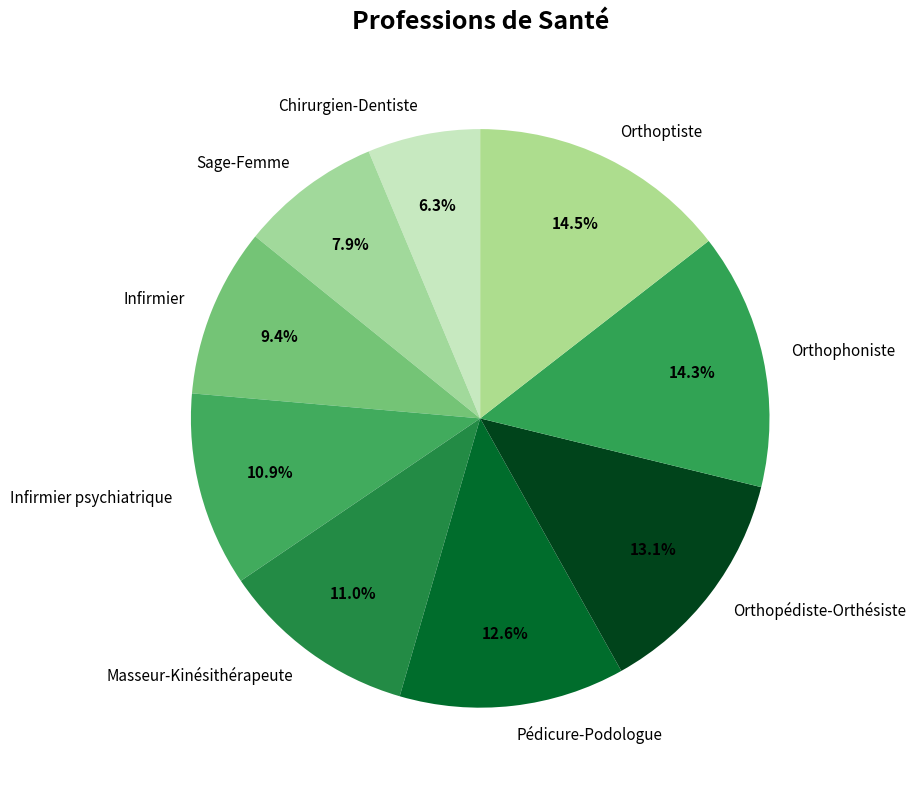

To the nearest percent, what percentage of the pie is Chirurgien-Dentiste?

6%